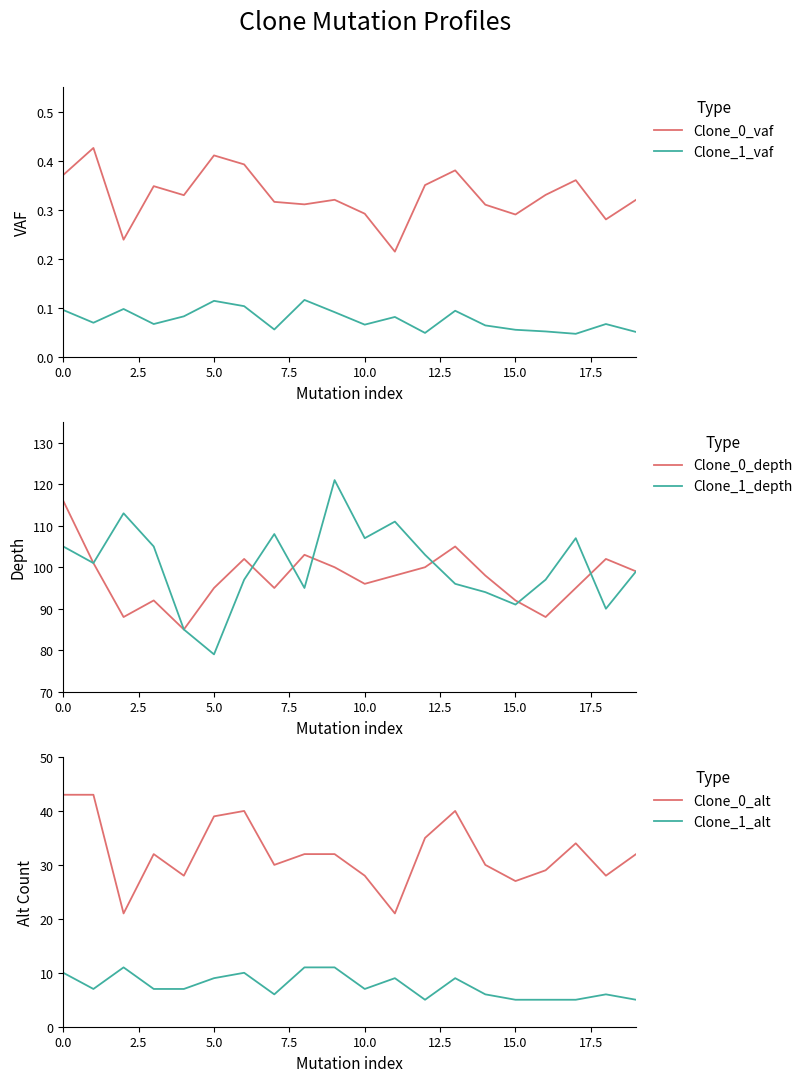

What is the maximum value for Clone_0_alt?

43